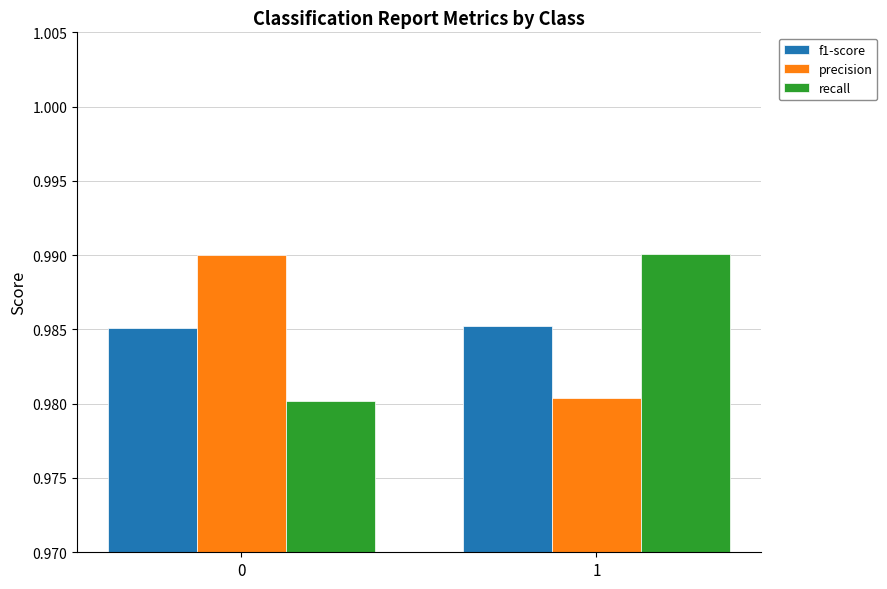

Is it true that f1-score equals 1.8 at 0?

False